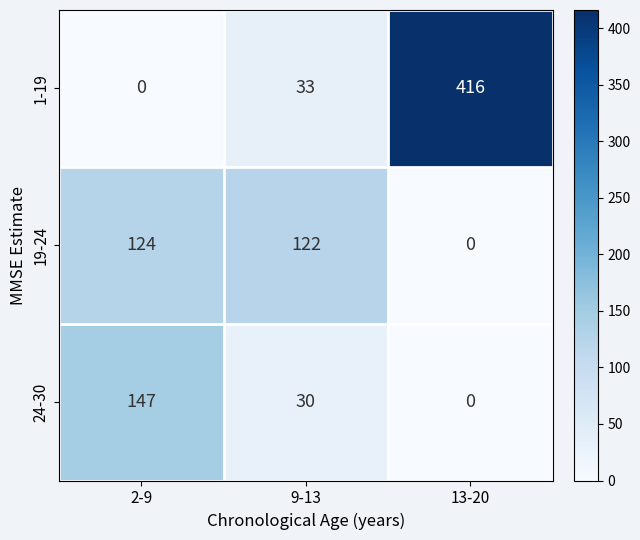

Which series has the widest spread of values?

1-19